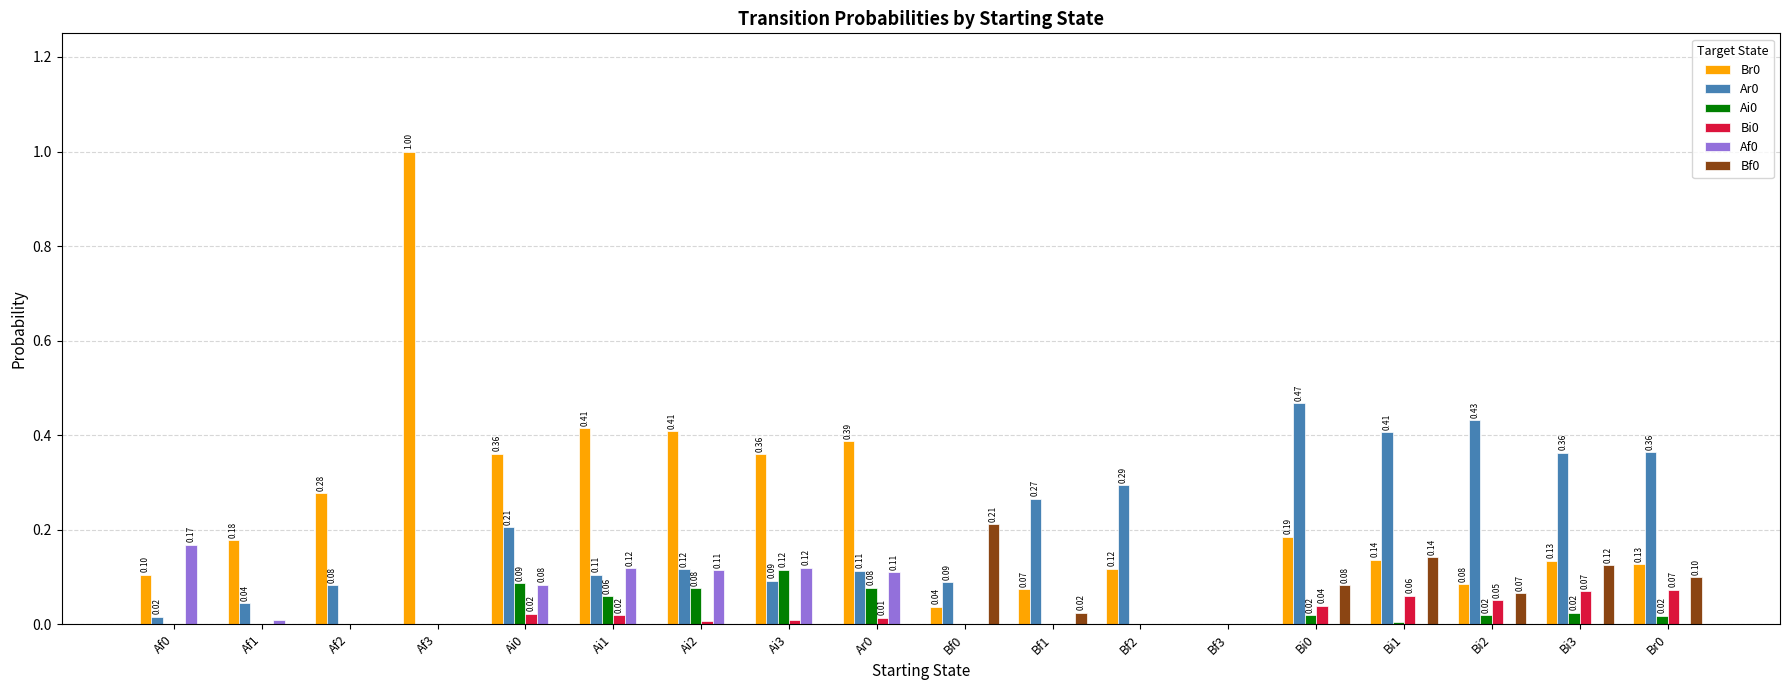

True or false: Bi0 has a value of 0.0 at Bf2.

True